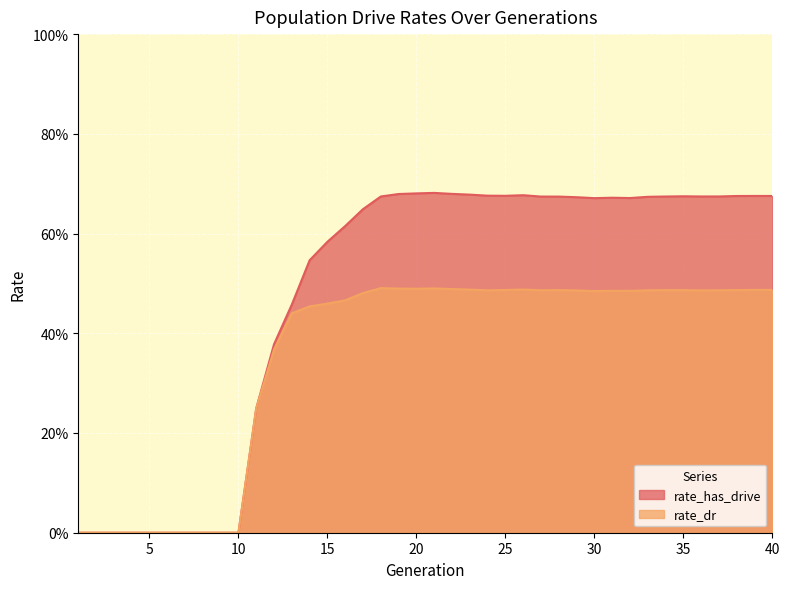

The value of rate_dr at 4 is 0.3. True or false?

False